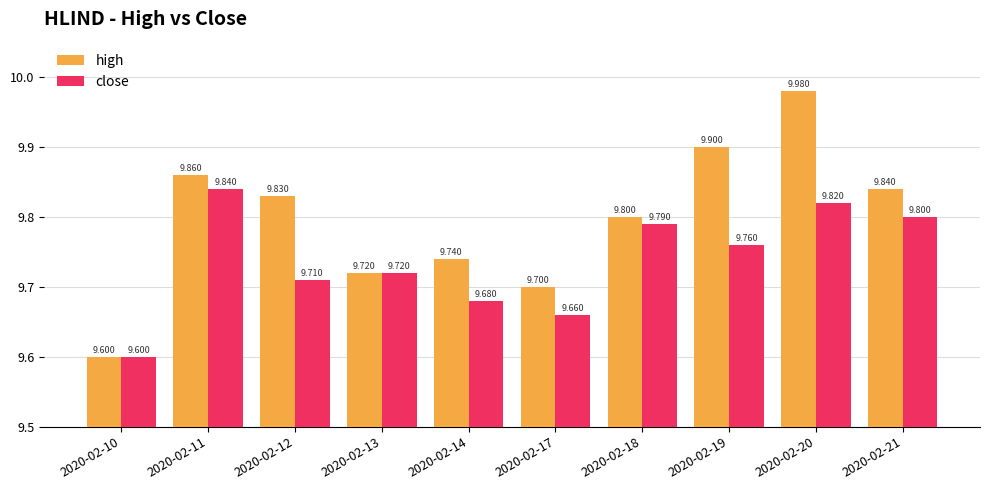

How many groups of bars are there?

10